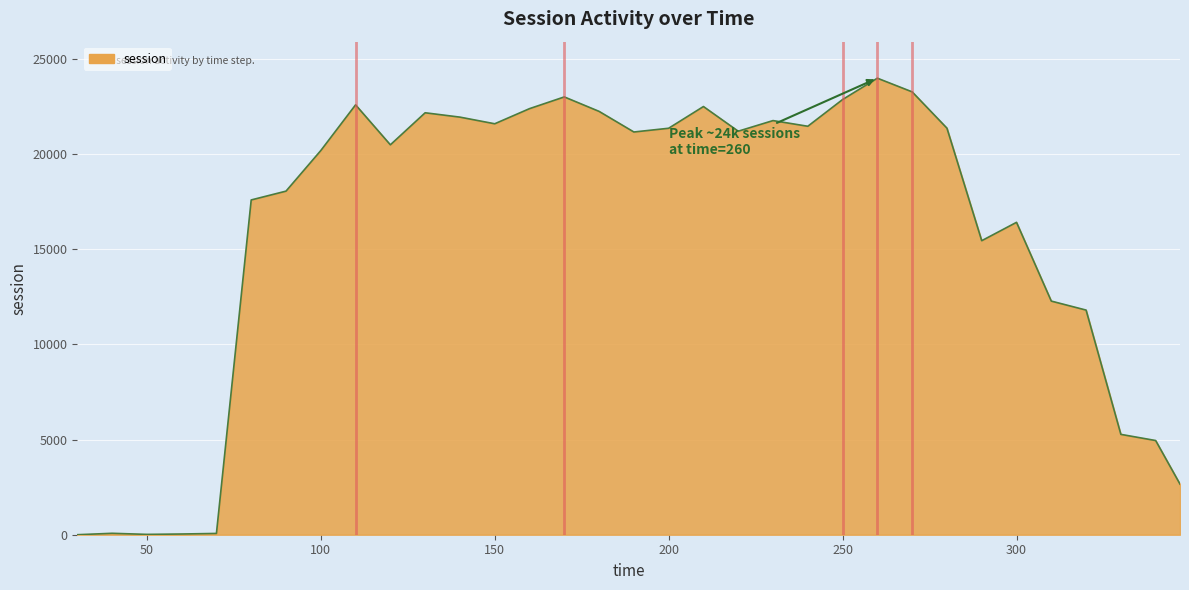

At which category does the data reach its first local peak?

40